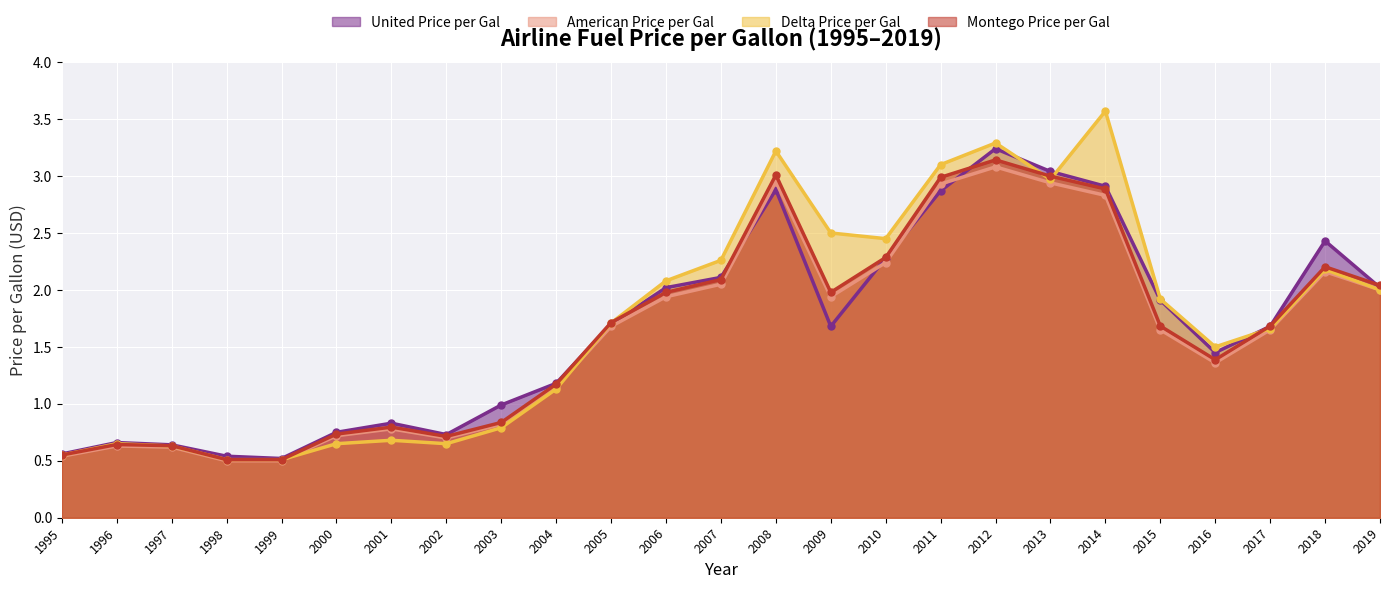

What is the sum of the United Price per Gal values at 2015 and 2017?

3.6